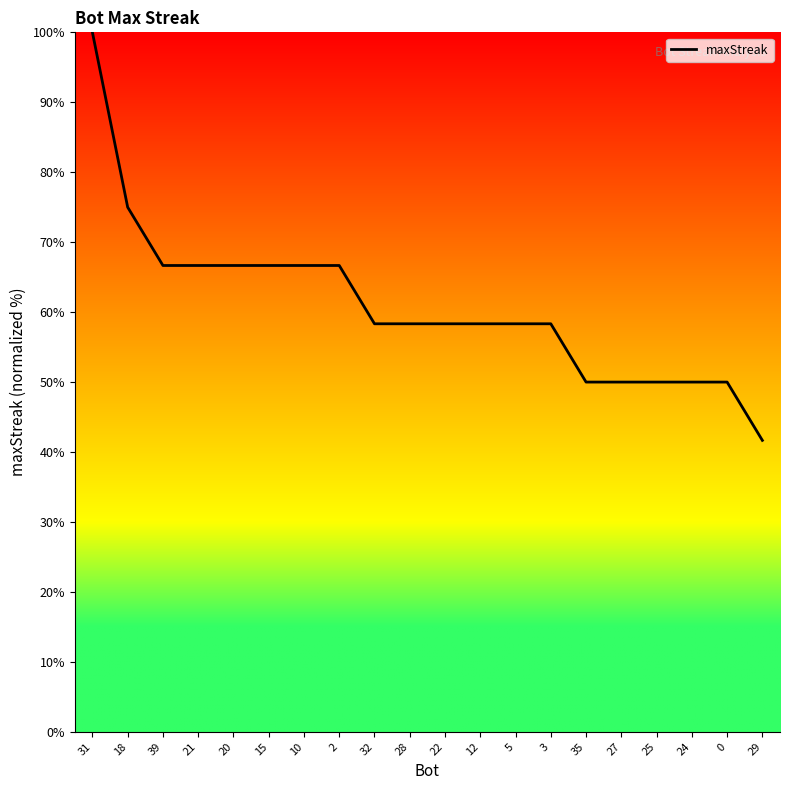

Approximately how many times larger is the value at 15 compared to 3?

1.1